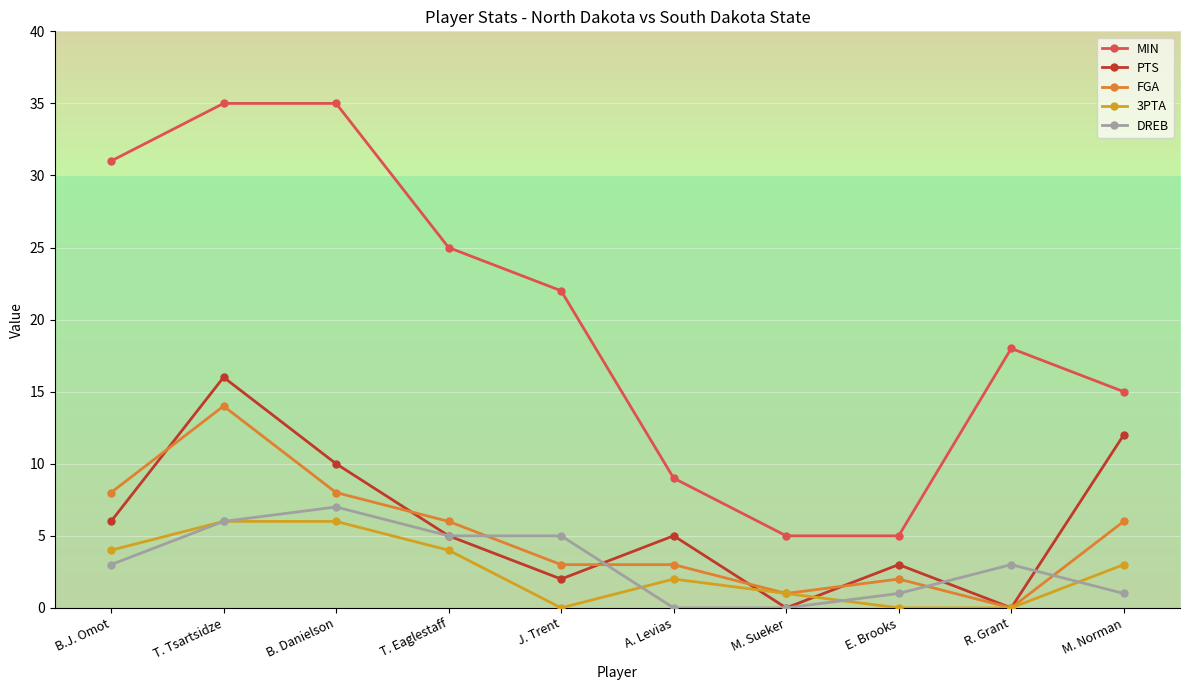

How many lines are shown in the chart?

5